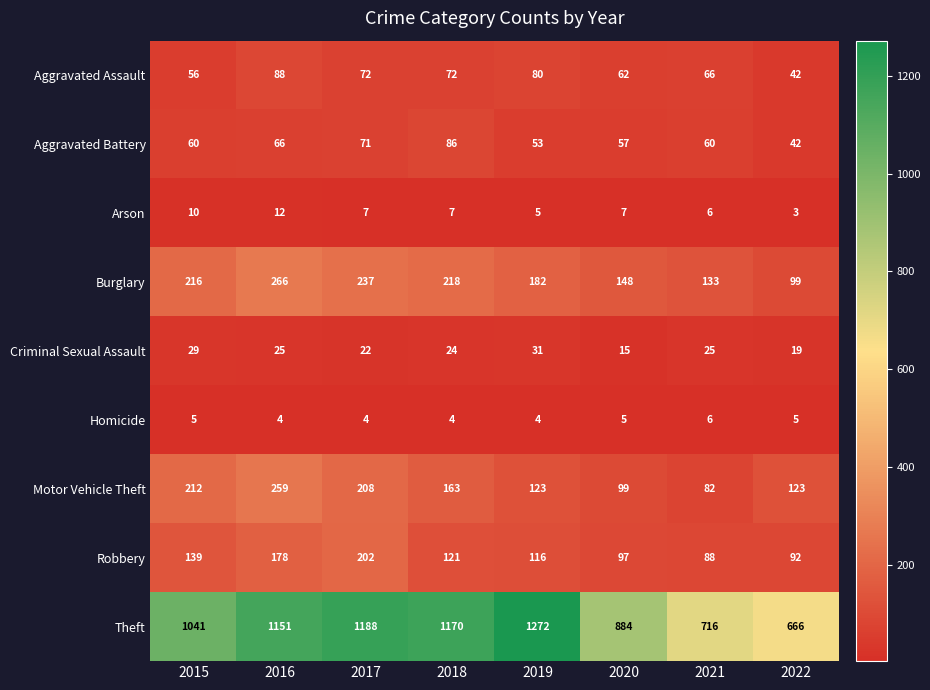

At which label does Motor Vehicle Theft first exceed 163?

2015